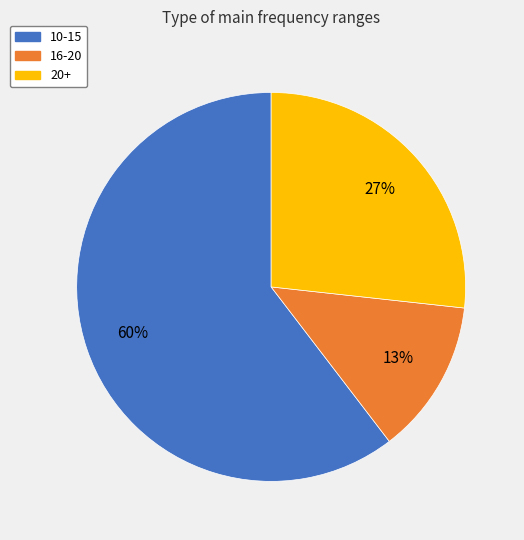

To the nearest percent, what is the difference between the 16-20 and 20+ slice percentages?

14%